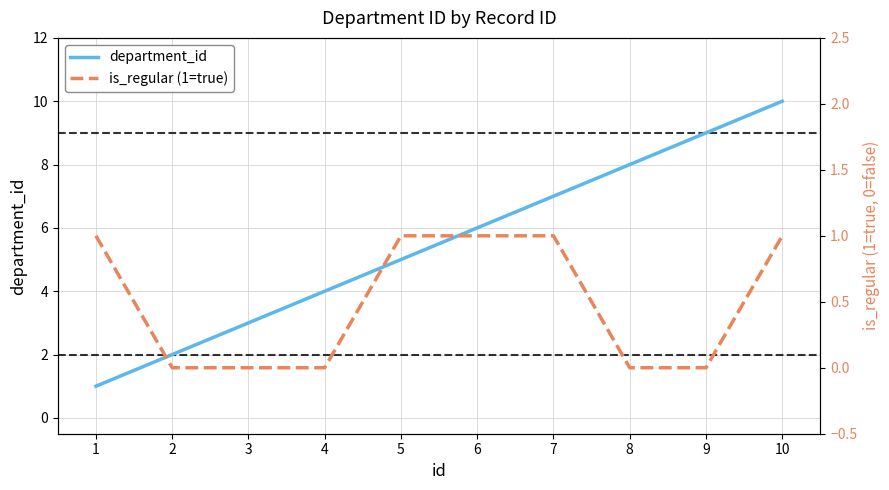

Reading left to right, transcribe all the data shown in this chart.

department_id: 1	2	3	4	5	6	7	8	9	10
is_regular (1=true): 1	0	0	0	1	1	1	0	0	1